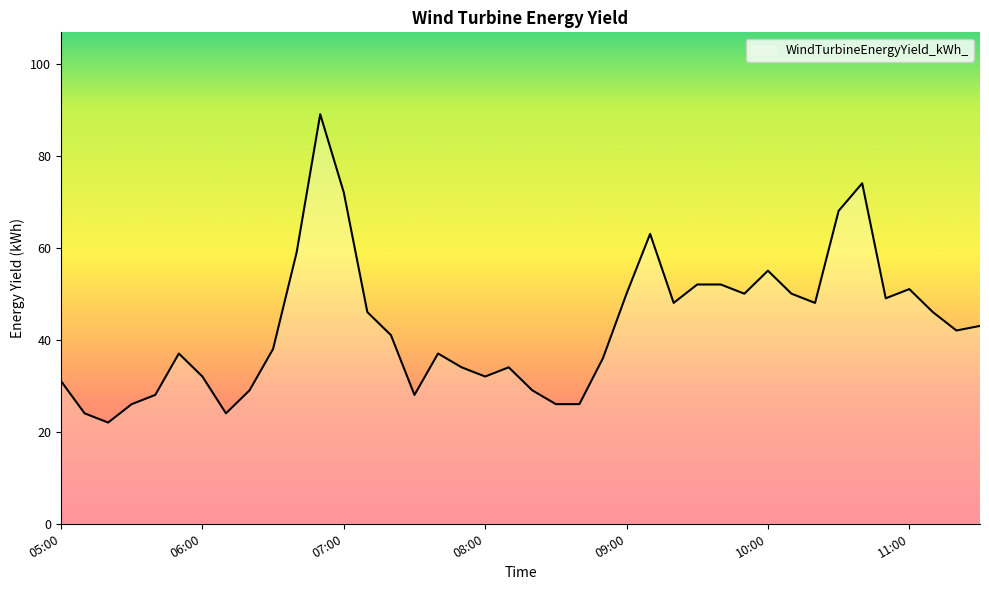

What is the greatest value displayed?

89